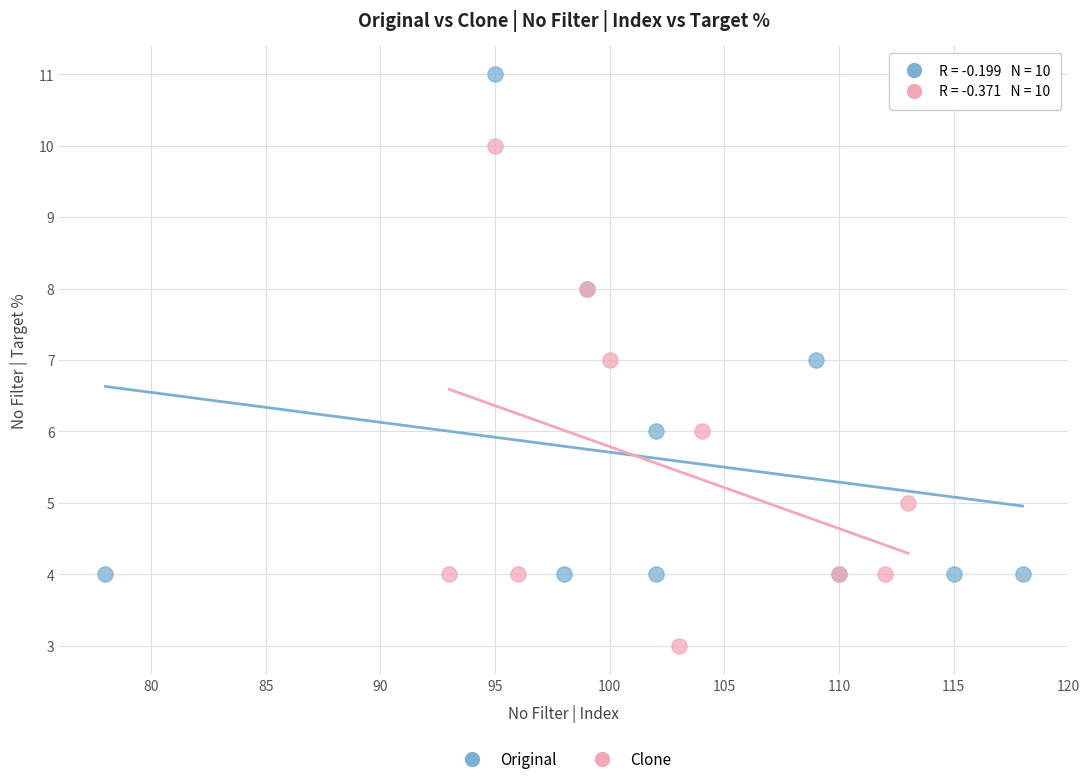

Which series contains the lowest Y value?

Clone